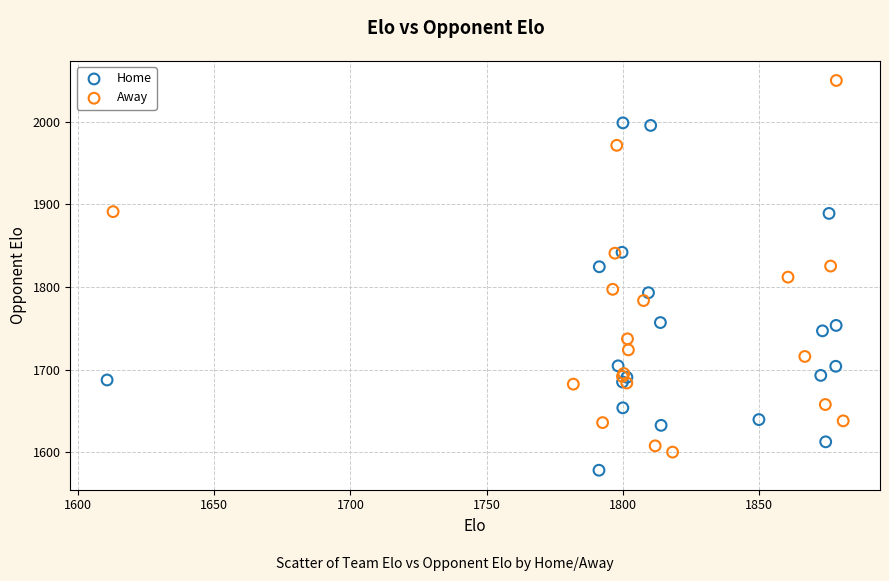

Which series reaches the maximum Y coordinate?

Away